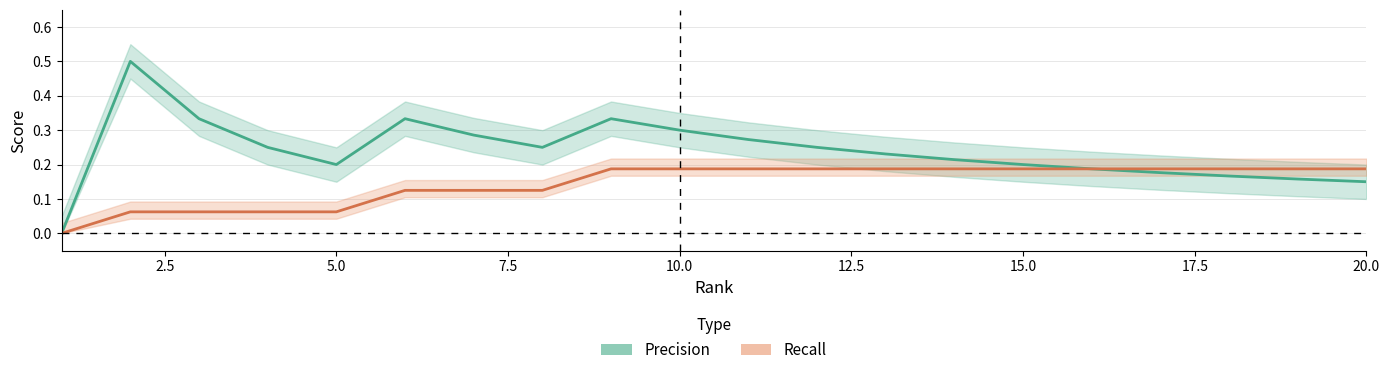

Count the Precision values in the range 0 to 1.

20